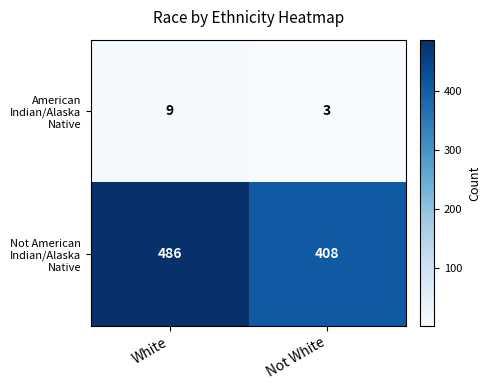

How many series are shown in this chart?

2